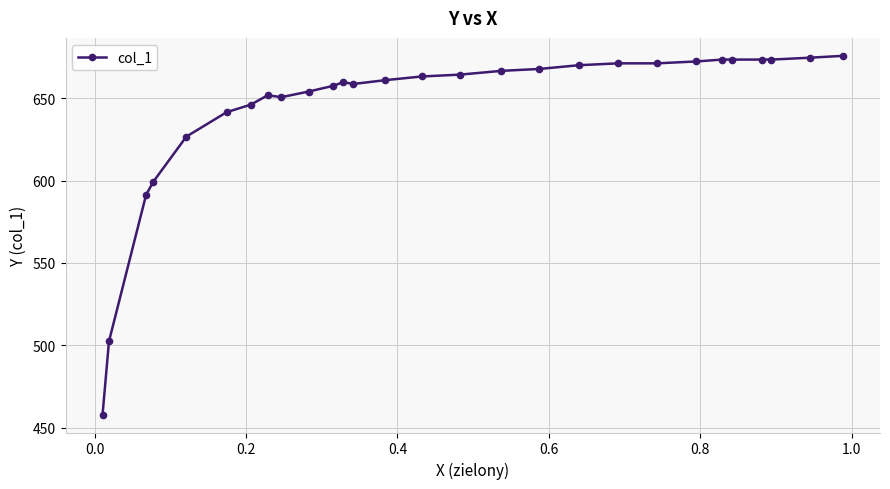

Reading left to right, list all the values displayed in this chart.

458.0	502.5	591.4	599.3	626.7	641.5	646.0	651.7	650.6	654.0	657.4	659.7	658.6	660.9	663.1	664.3	666.6	667.7	670.0	671.1	671.1	672.3	673.4	673.4	673.4	673.4	674.5	675.7